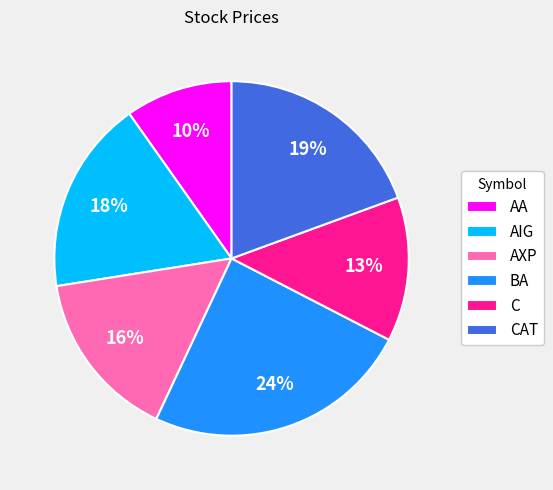

Between AIG and C, which is larger?

AIG